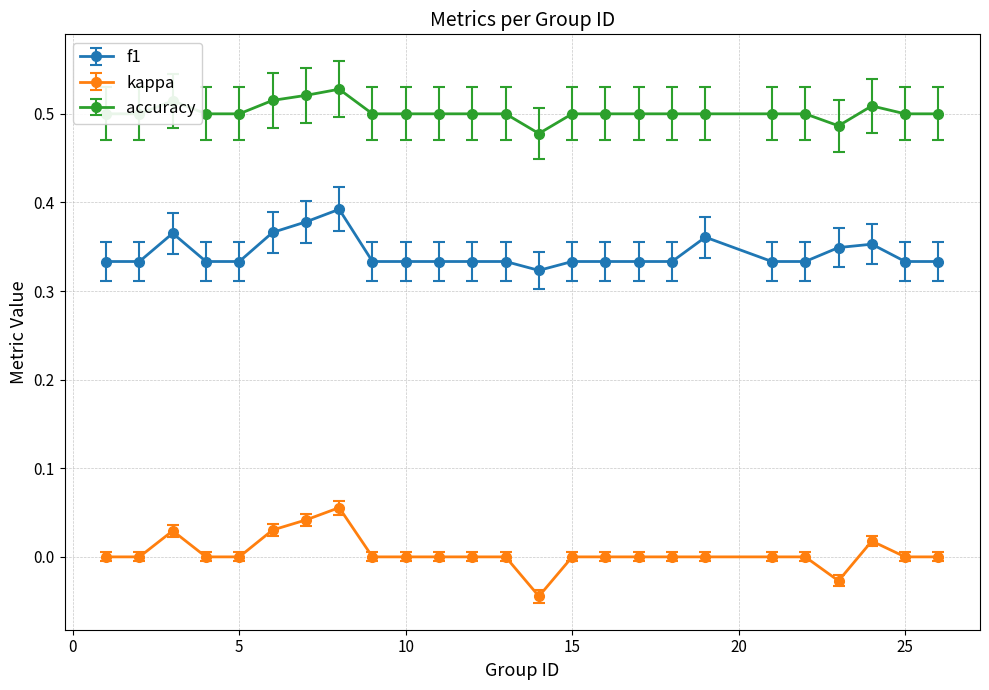

True or false: f1 and kappa cross at least once.

False